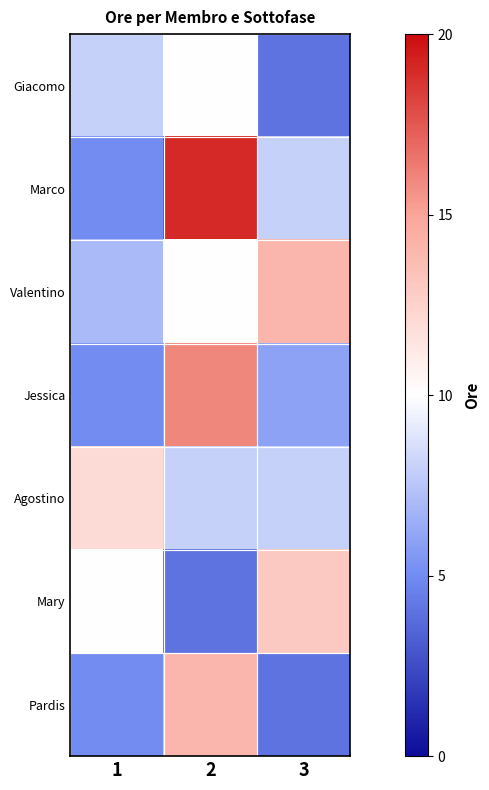

Reading right to left, extract all data points from this chart.

Giacomo: 3=4	2=10	1=8
Marco: 3=8	2=19	1=5
Valentino: 3=14	2=10	1=7
Jessica: 3=6	2=16	1=5
Agostino: 3=8	2=8	1=12
Mary: 3=13	2=4	1=10
Pardis: 3=4	2=14	1=5